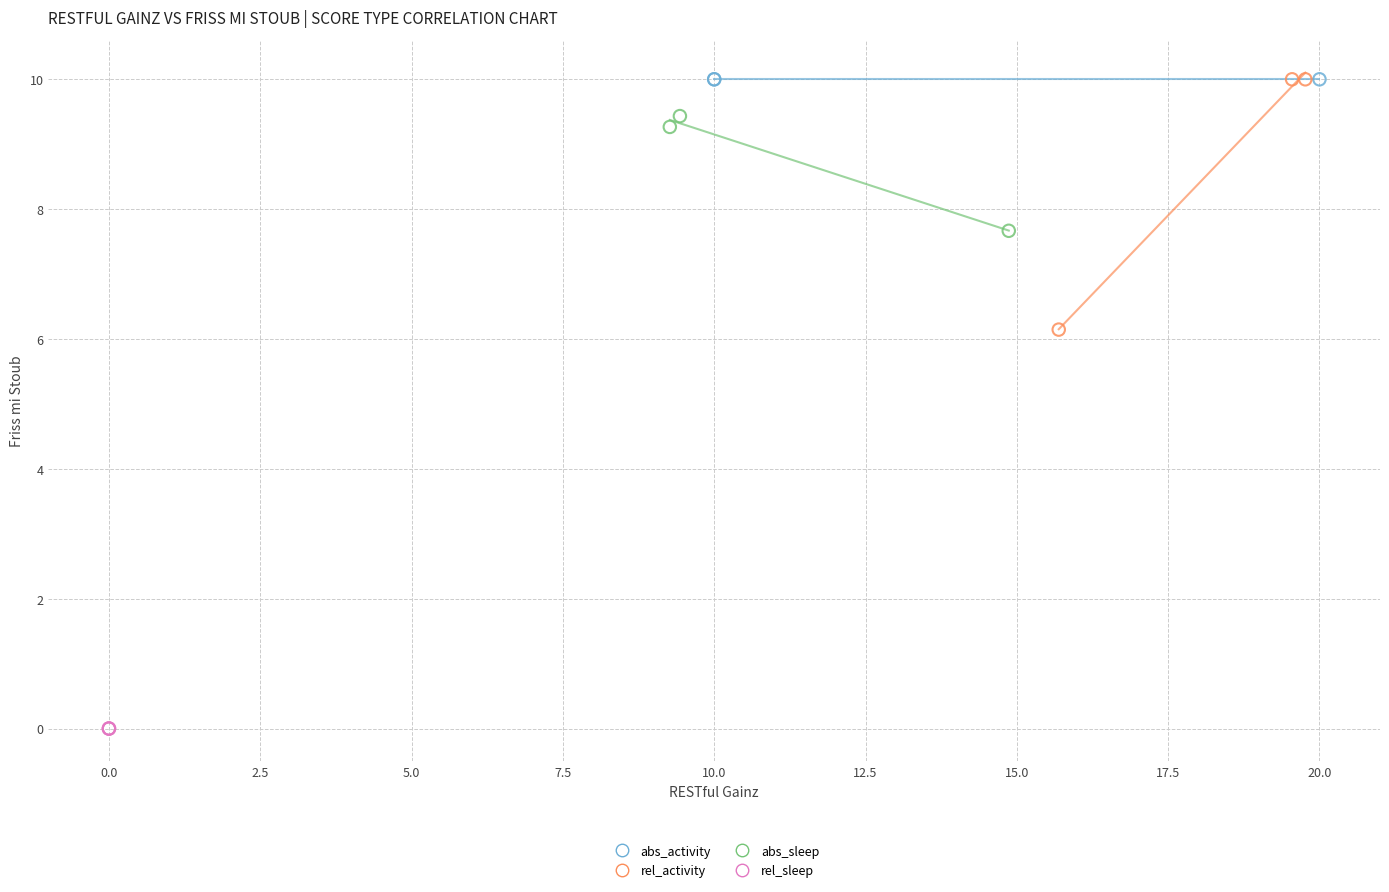

Which series reaches the minimum Y coordinate?

rel_sleep